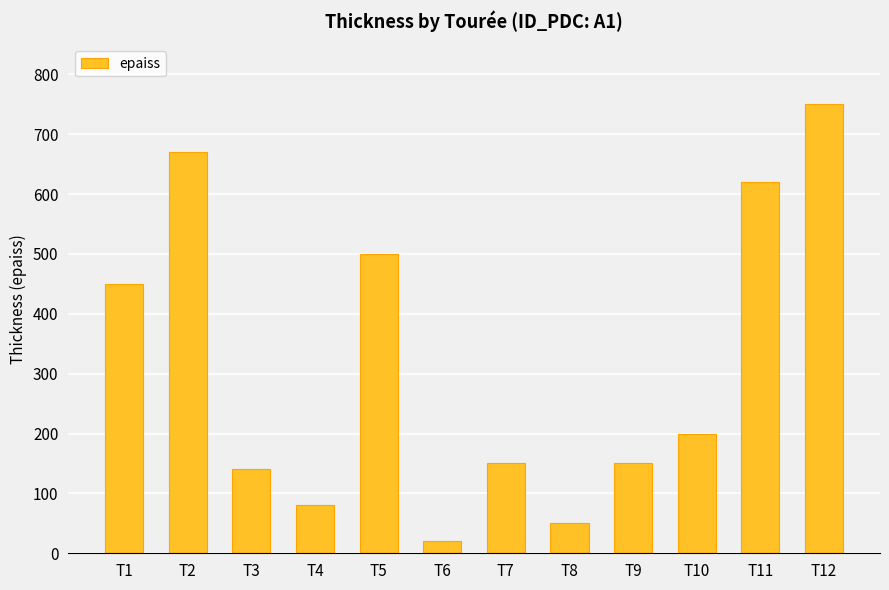

What is the approximate value at T11, to the nearest 100?

600